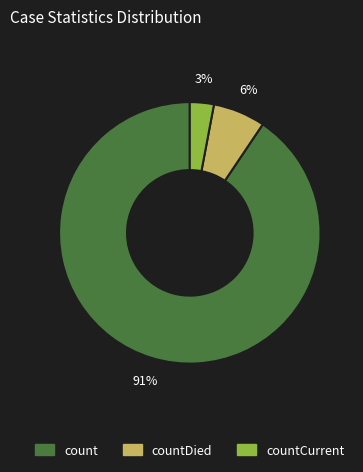

Does any single category account for the majority?

Yes